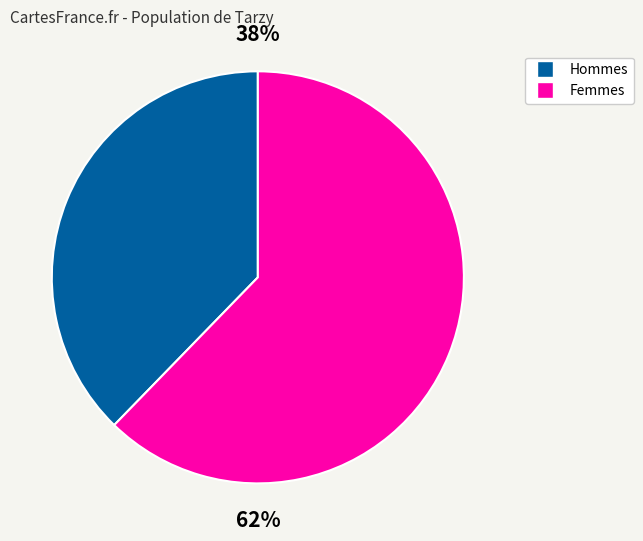

Rank the categories by value from lowest to highest.

Hommes, Femmes